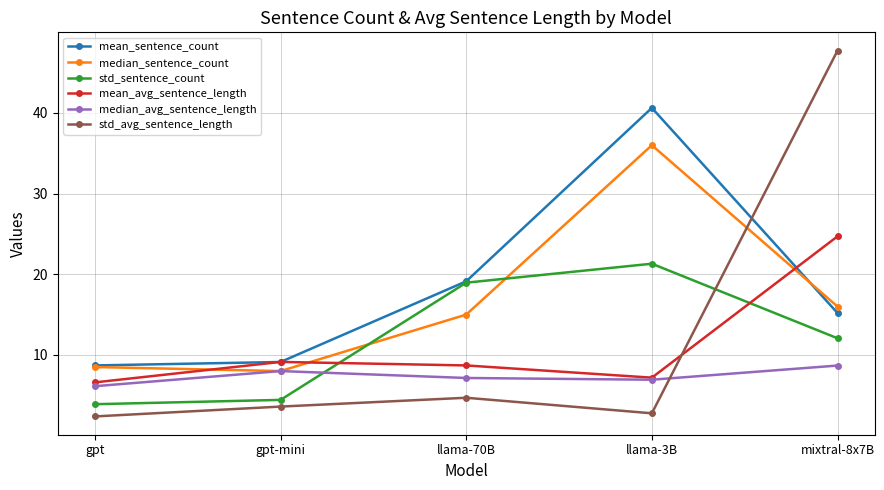

List the series in order of their peak value, highest first.

std_avg_sentence_length, mean_sentence_count, median_sentence_count, mean_avg_sentence_length, std_sentence_count, median_avg_sentence_length